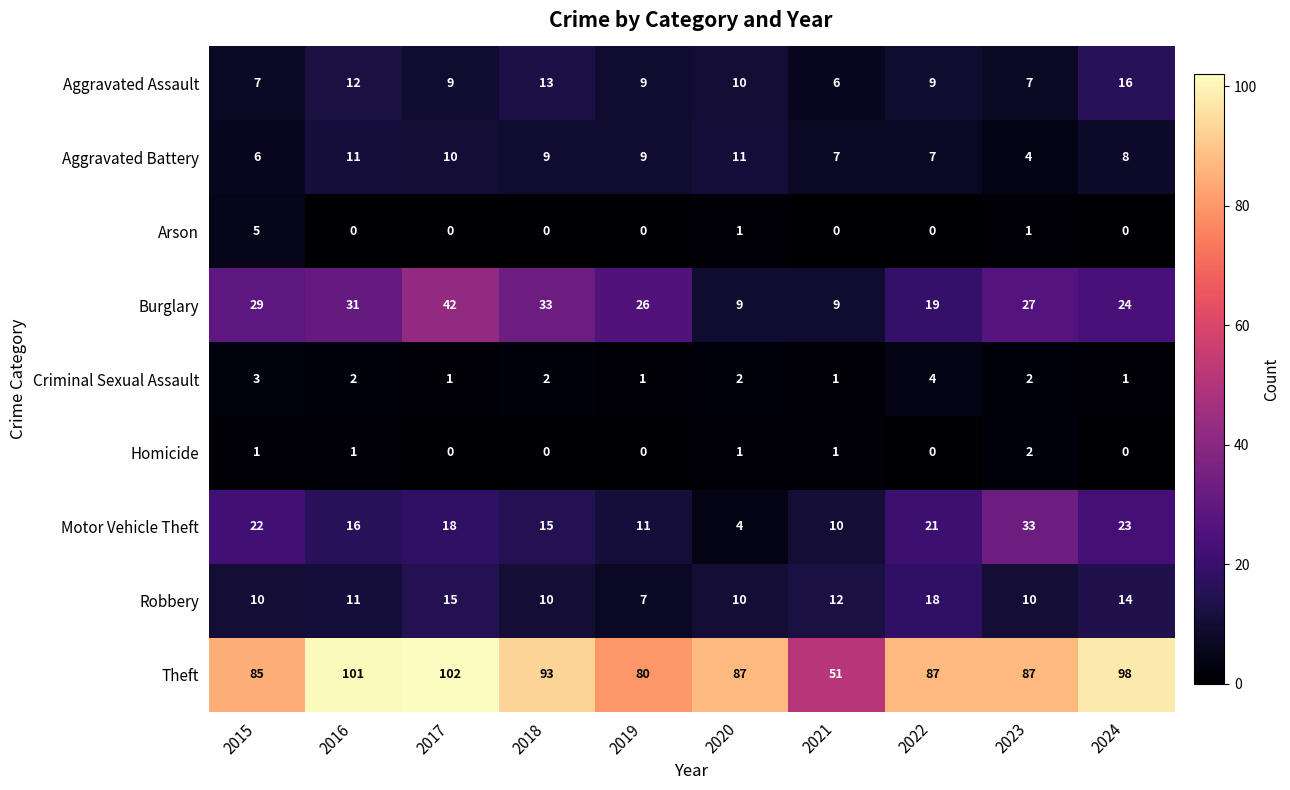

Which series has the largest total across all categories?

Theft